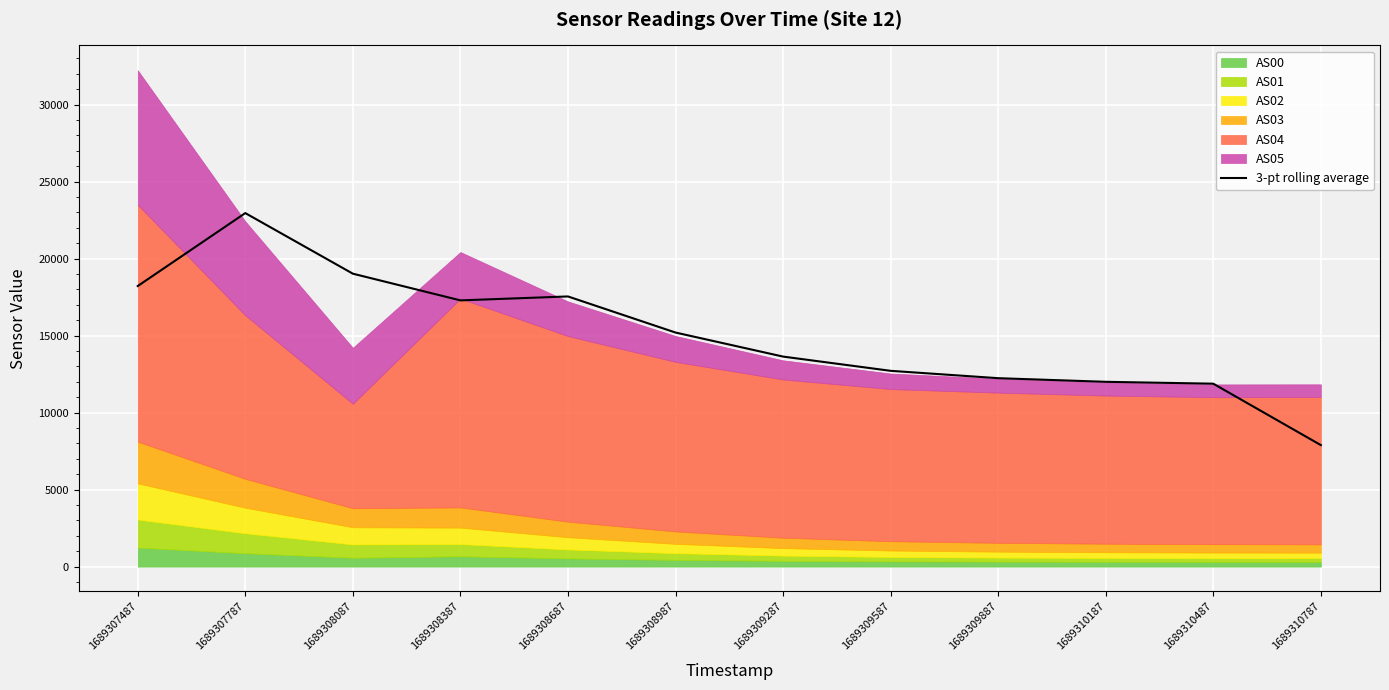

Is it true that the value at 1689307787 is 7728.0?

False